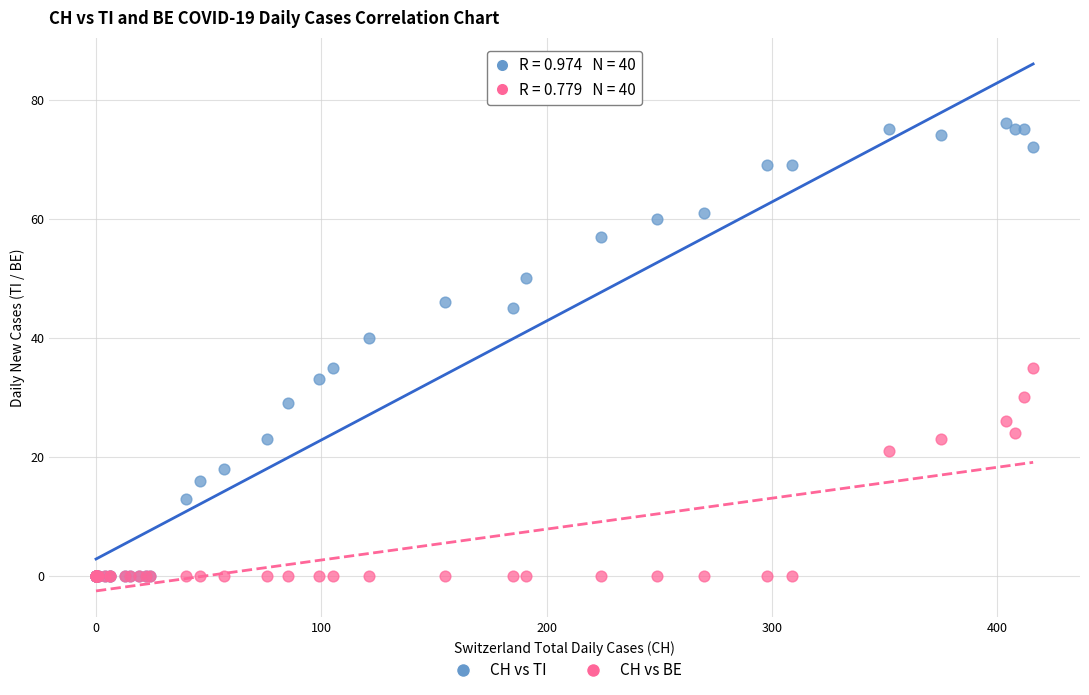

Across all series, what Y value is closest to 38?

40